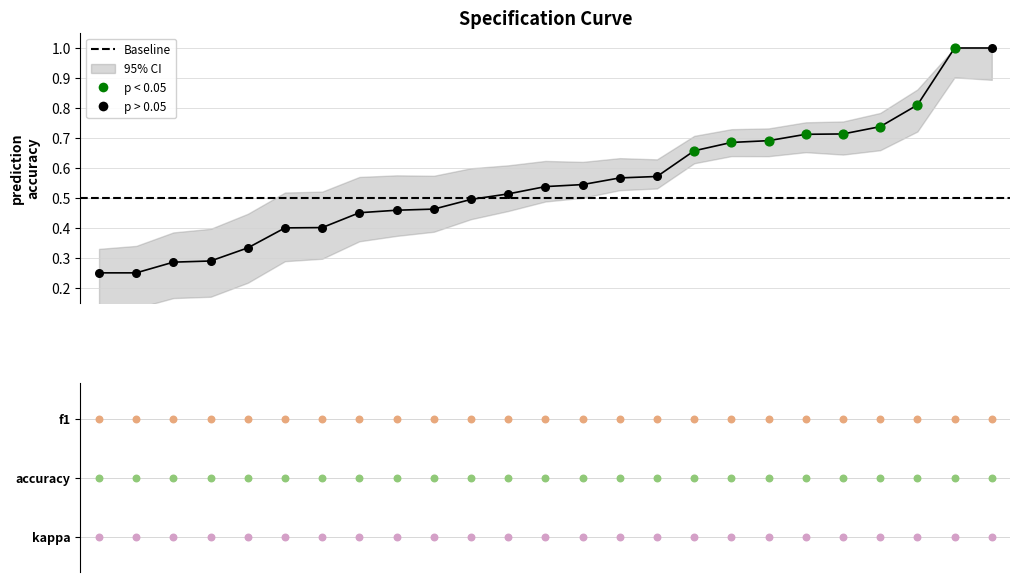

Which series contains the lowest Y value?

kappa